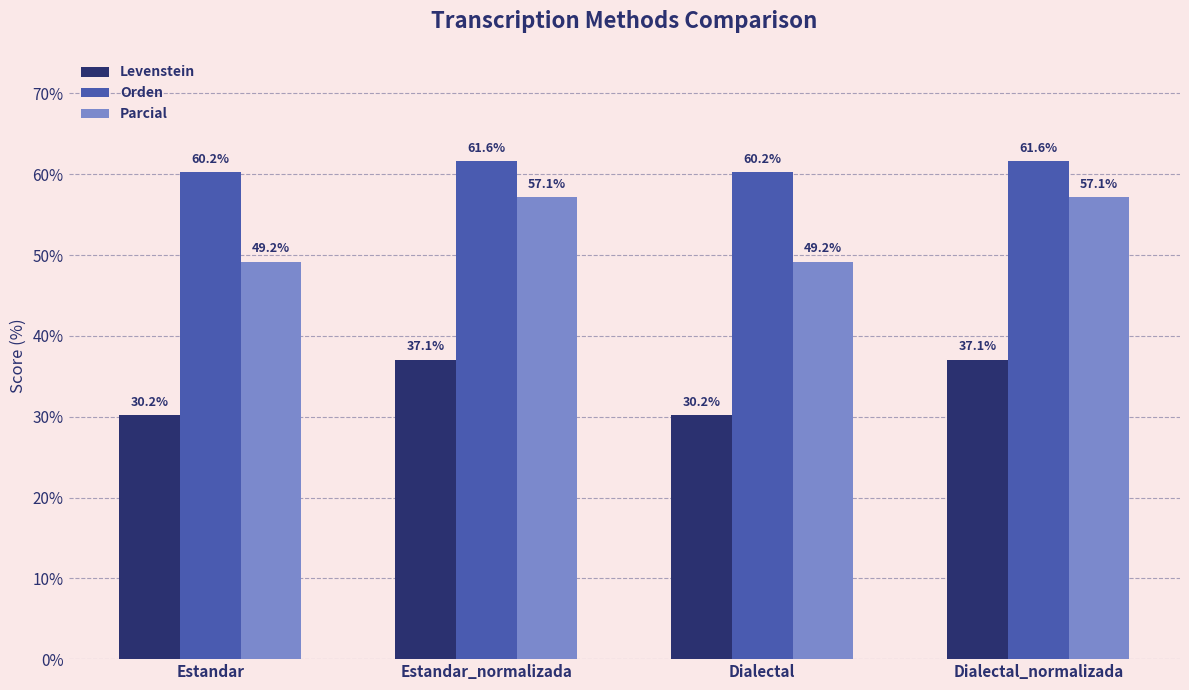

Reading left to right, list all the values displayed in this chart.

Levenstein: Estandar=30.2	Estandar_normalizada=37.1	Dialectal=30.2	Dialectal_normalizada=37.1
Orden: Estandar=60.2	Estandar_normalizada=61.6	Dialectal=60.2	Dialectal_normalizada=61.6
Parcial: Estandar=49.2	Estandar_normalizada=57.1	Dialectal=49.2	Dialectal_normalizada=57.1